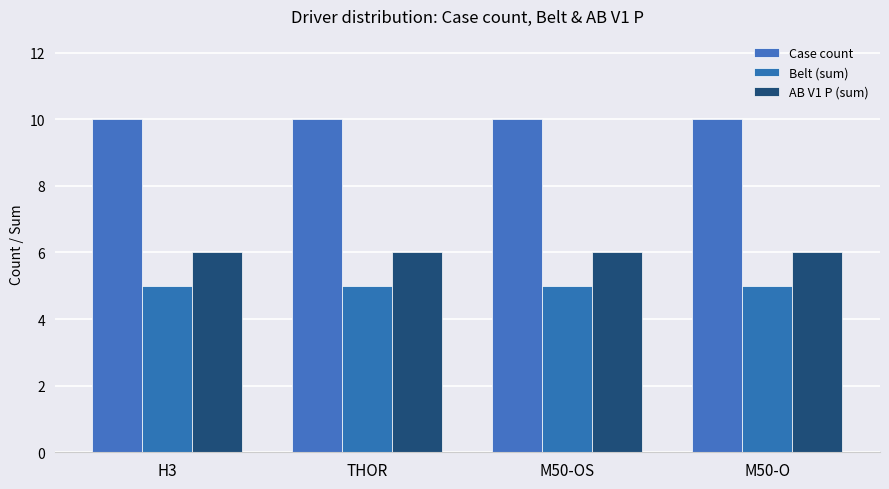

True or false: Belt (sum) has a value of 5 at M50-O.

True